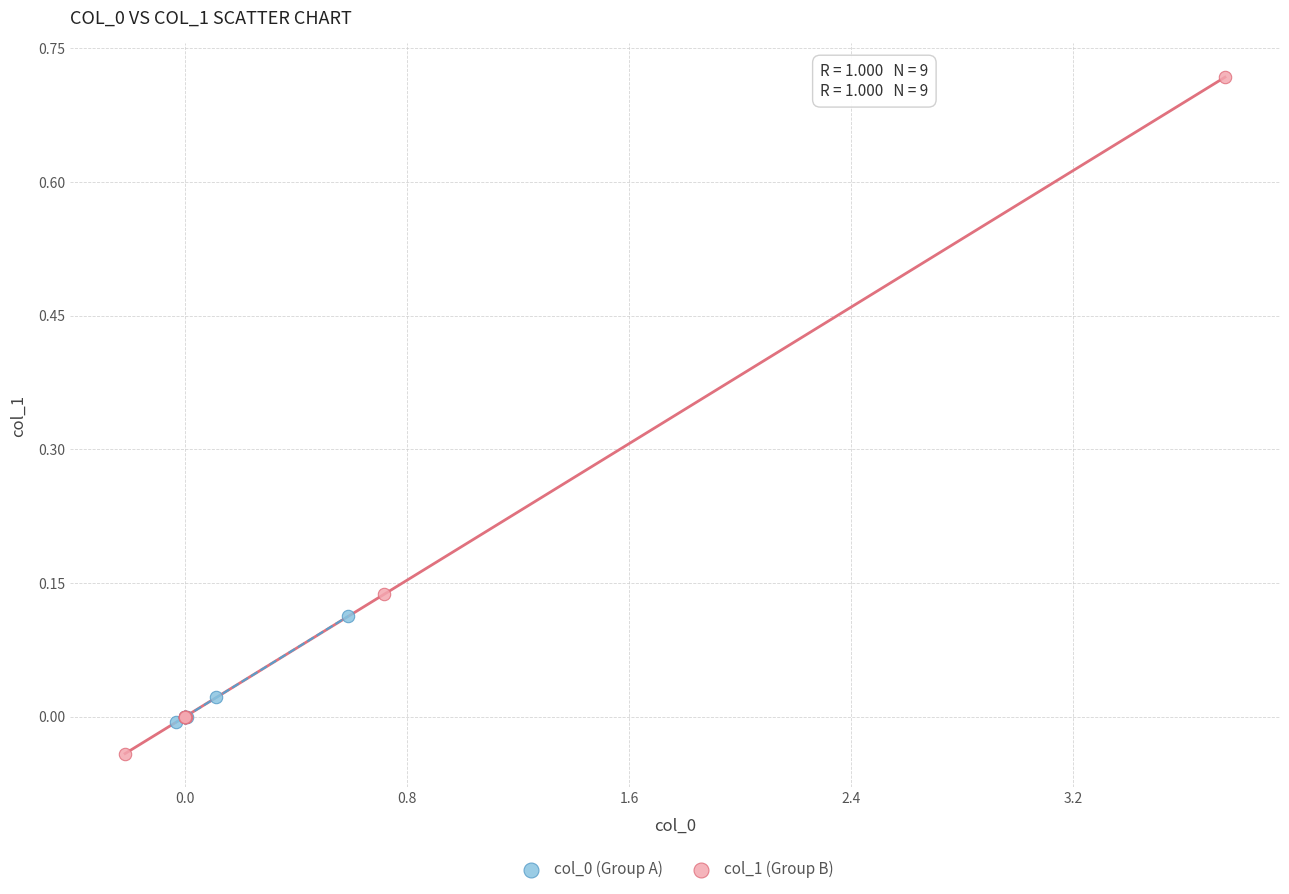

Which series reaches the maximum Y coordinate?

col_1 (Group B)